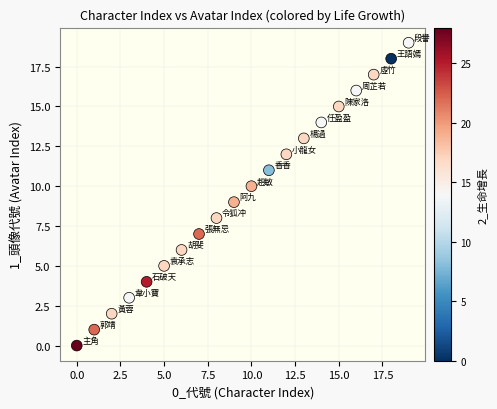

What is the range of Y values (max minus min)?

19